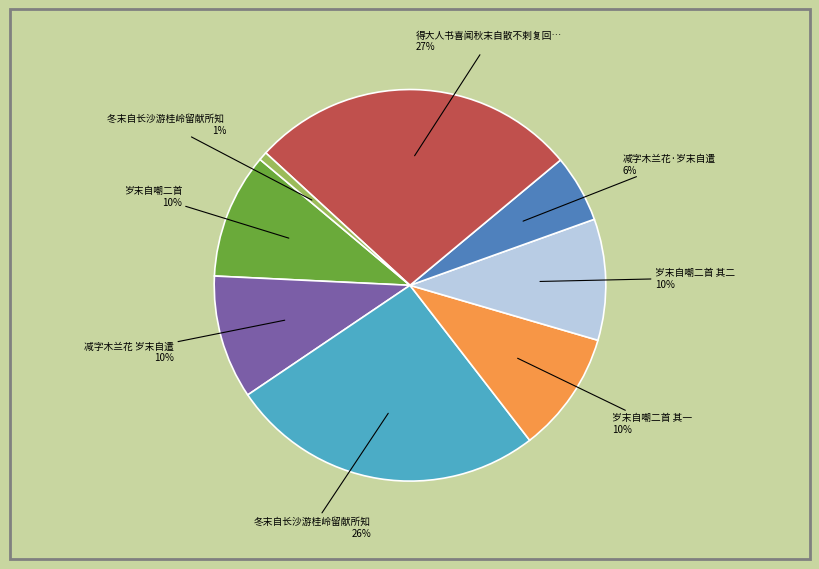

To the nearest percent, what is the average slice percentage?

12%